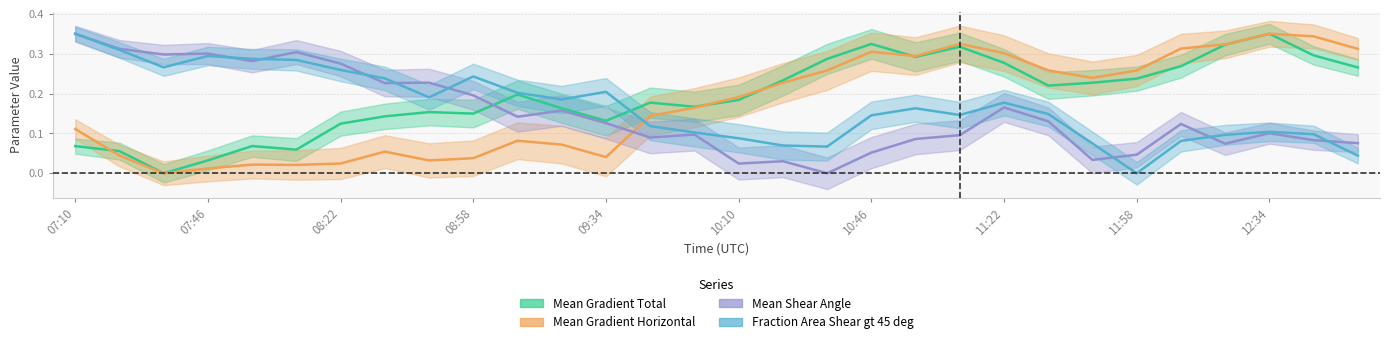

What are all the series names shown in the legend?

Mean Gradient Total, Mean Gradient Horizontal, Mean Shear Angle, Fraction Area Shear gt 45 deg